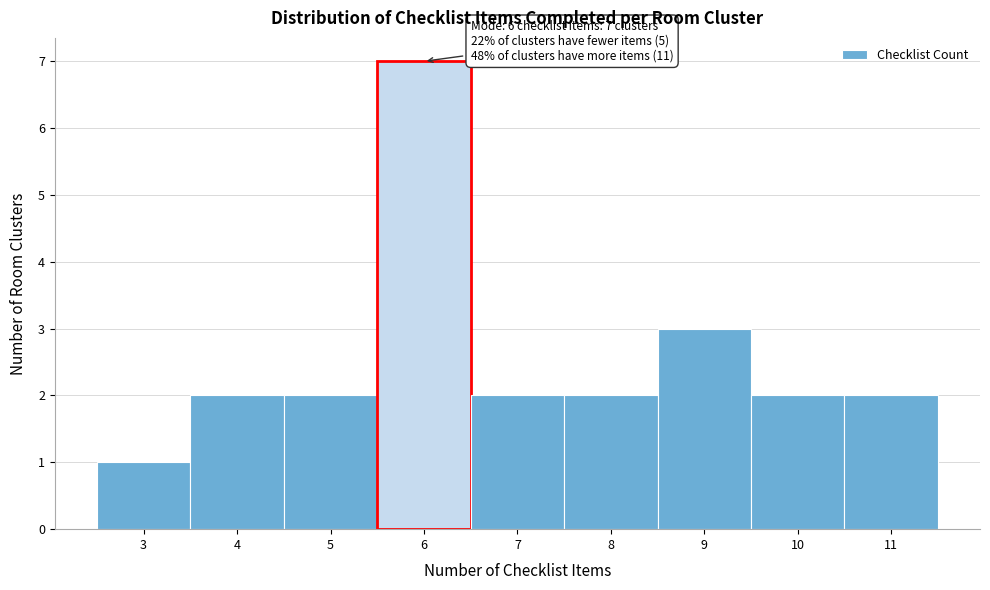

Over which range of the x-axis is the bar tallest?

5.5 to 6.5